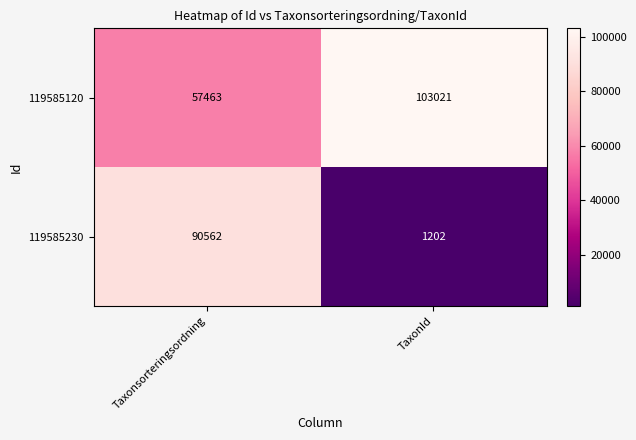

Which series has the largest range (max minus min)?

119585230